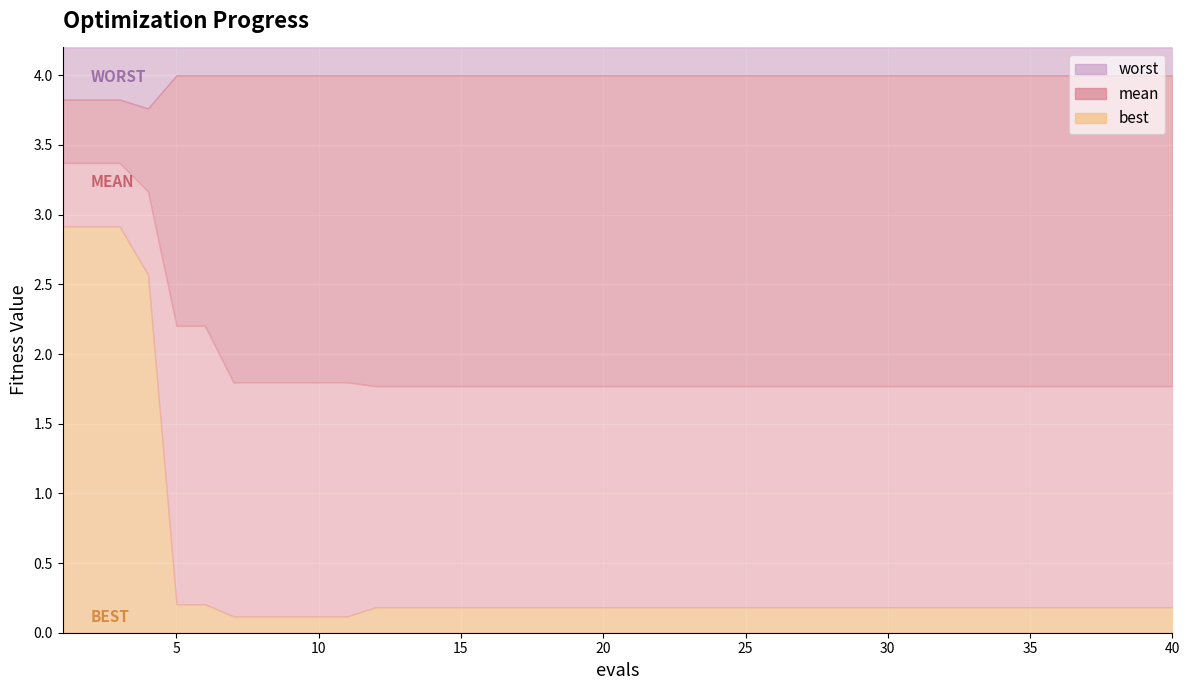

True or false: worst and mean cross at least once.

False